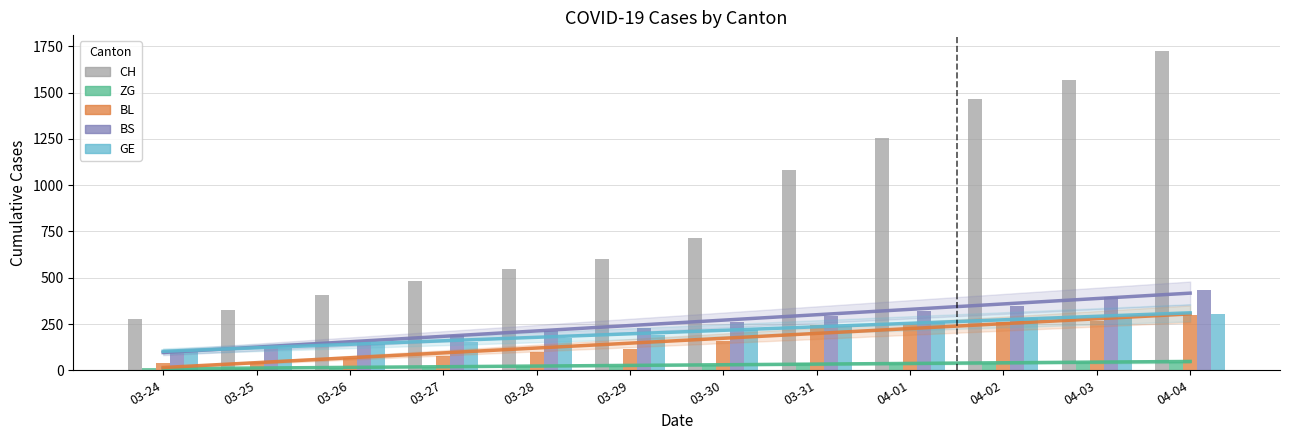

At which category is the sum across all series the highest?

04-04